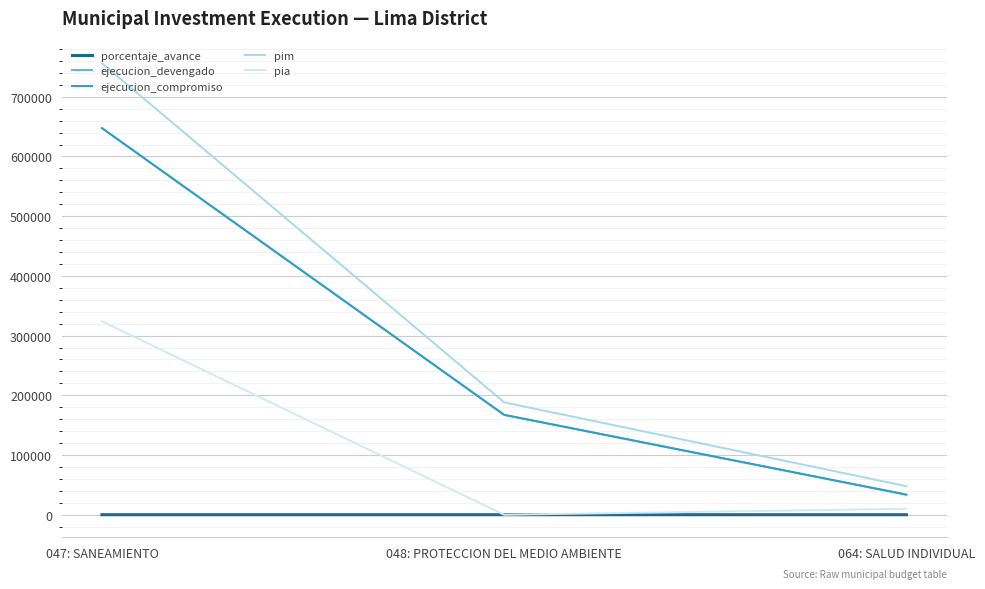

What is the difference between the pia values at 047: SANEAMIENTO and 048: PROTECCION DEL MEDIO AMBIENTE?

324000.0